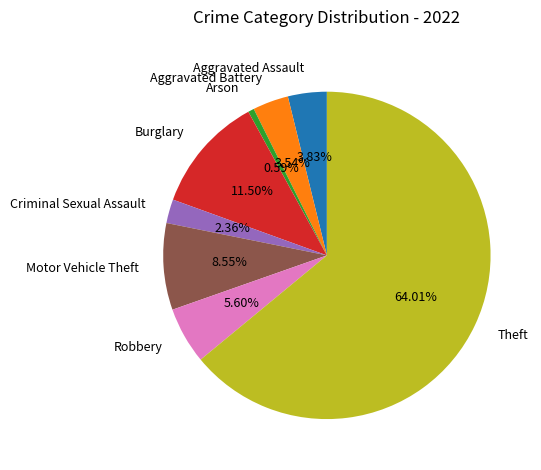

To the nearest percent, what is the difference between the largest and smallest slice percentages?

63%